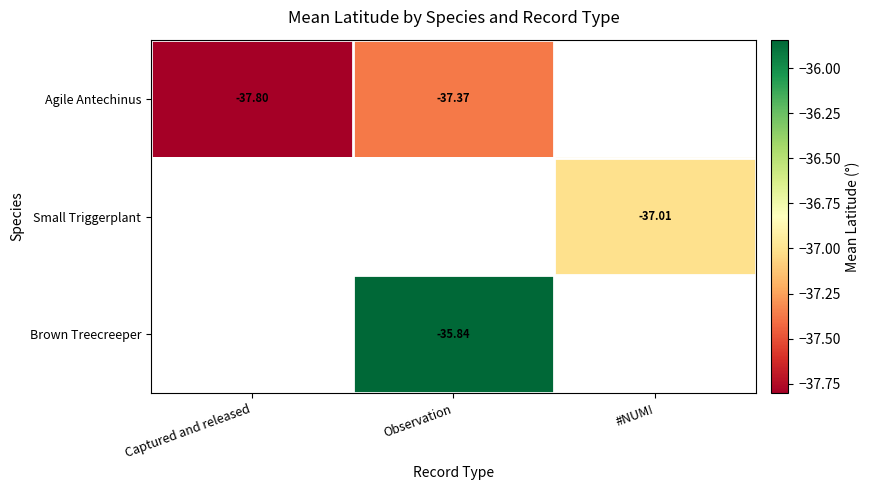

The Small Triggerplant series shows -37.0 at #NUM!. True or false?

True